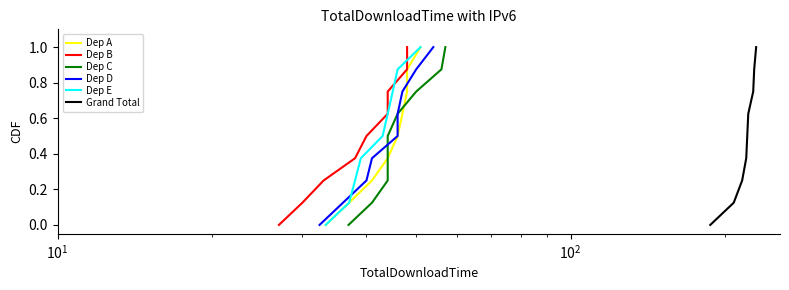

At how many categories does at least one series exceed 0?

8